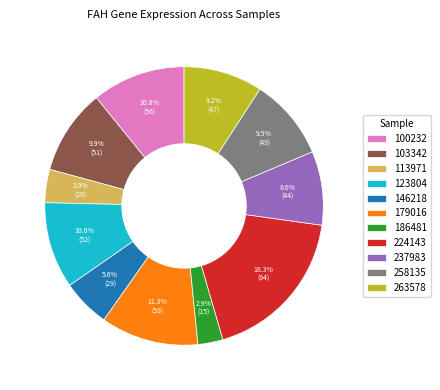

To the nearest percent, what portion does 113971 represent?

4%